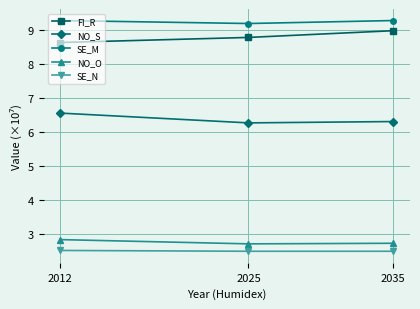

Rank the series at 2035 from lowest to highest value.

SE_N, NO_O, NO_S, FI_R, SE_M